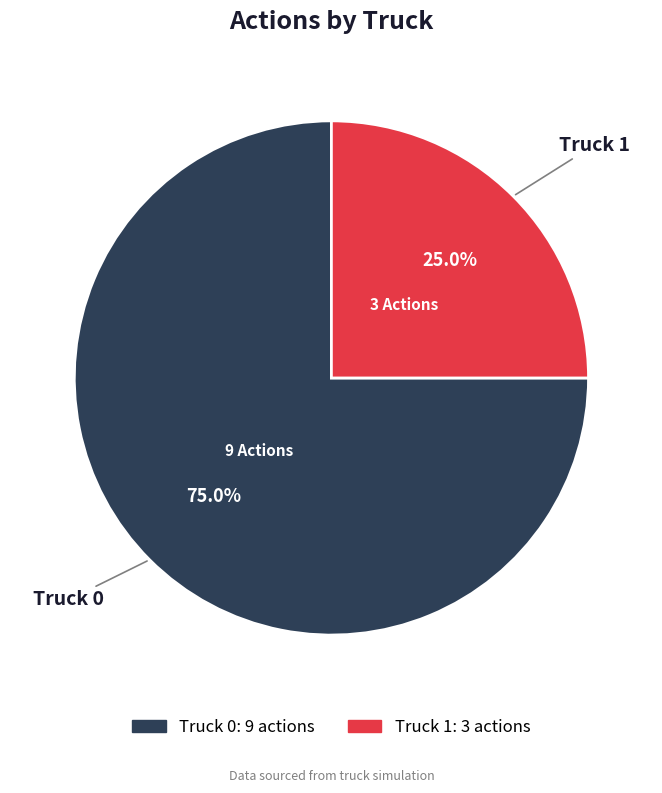

Between Truck 1 and Truck 0, which is larger?

Truck 0